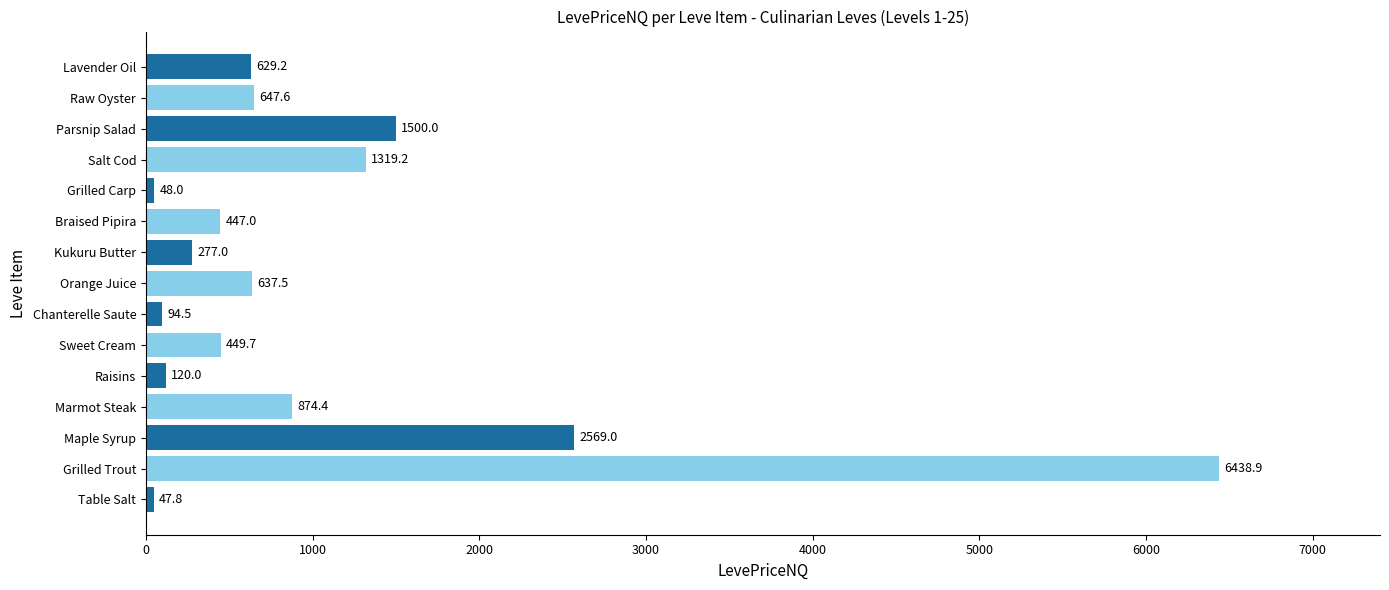

Does the chart contain any negative values?

No